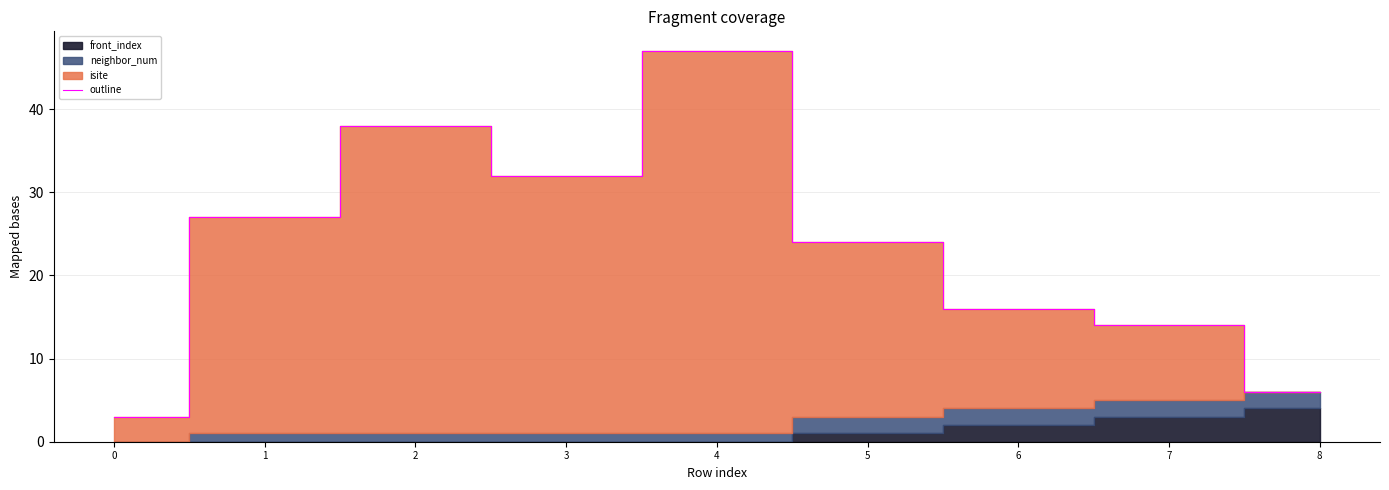

What is the average value?

23